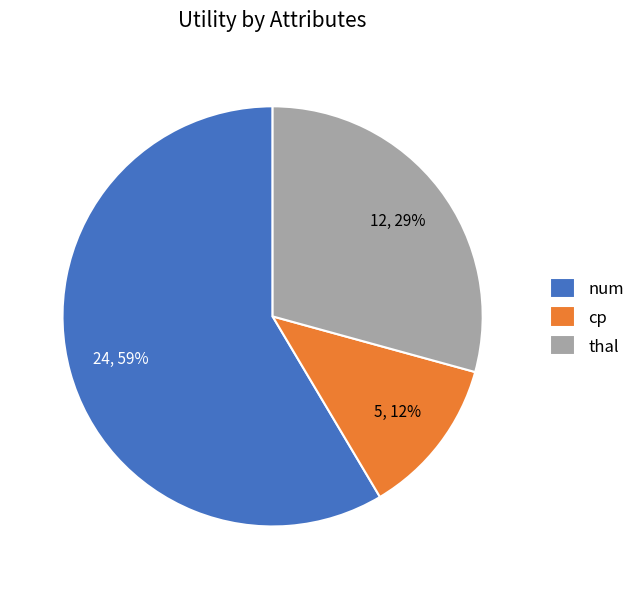

Which category has the biggest portion of the pie?

num